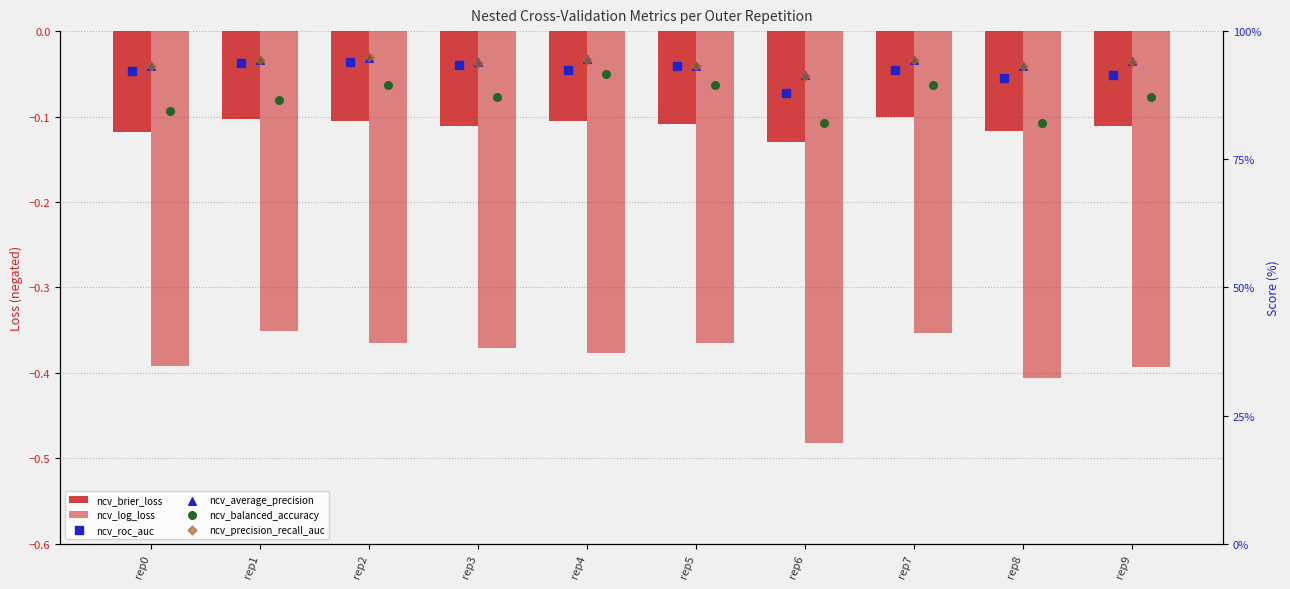

At which category is the sum across all series the highest?

rep2